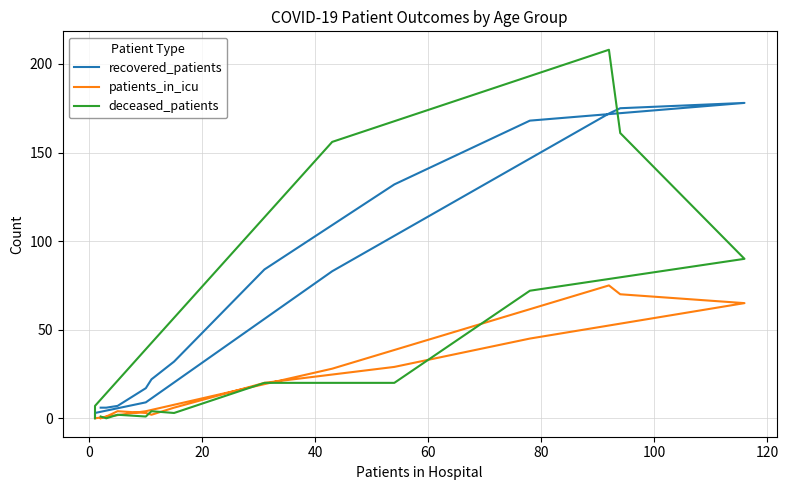

What is the label of the 6th point from the left?

80